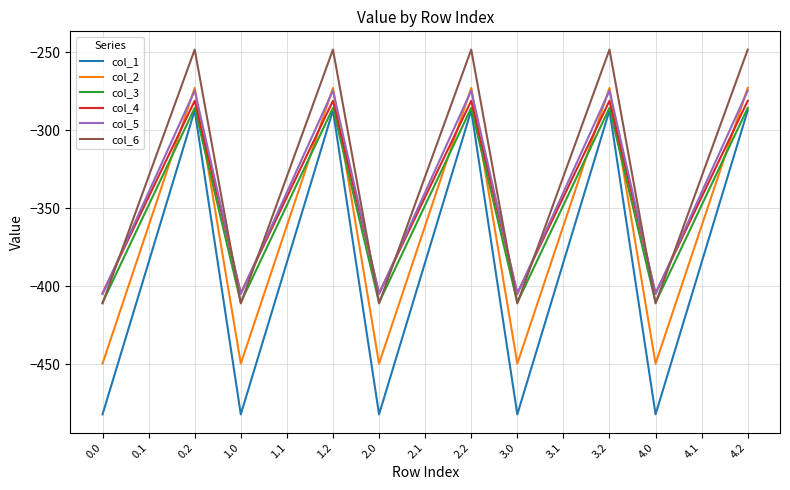

What is the minimum value shown in the chart?

-482.0